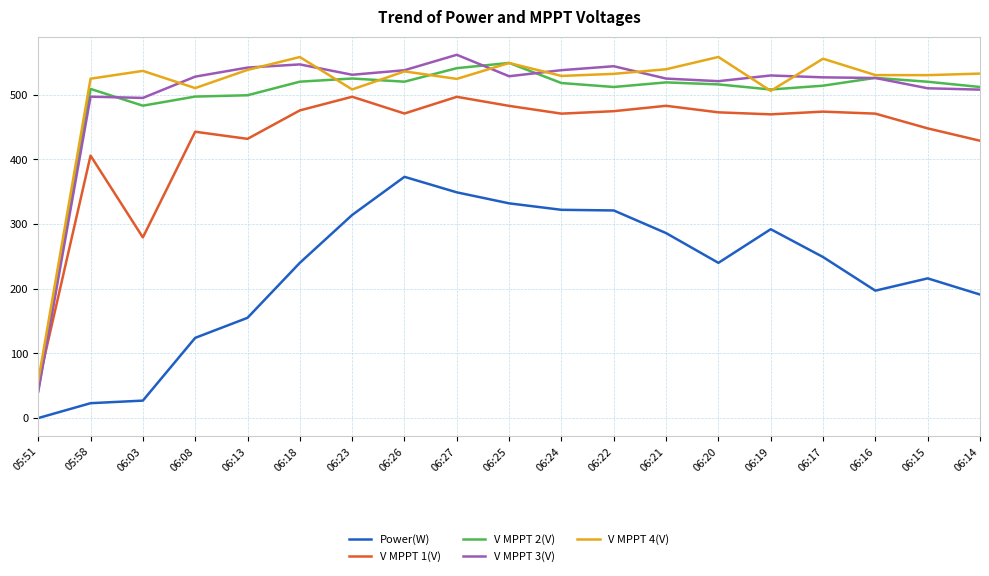

True or false: Power(W) has a value of 96.2 at 06:20.

False